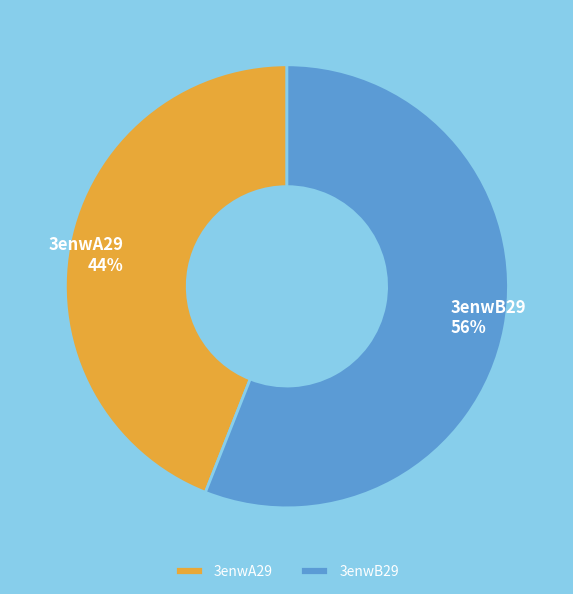

Which has a higher value, 3enwA29 or 3enwB29?

3enwB29